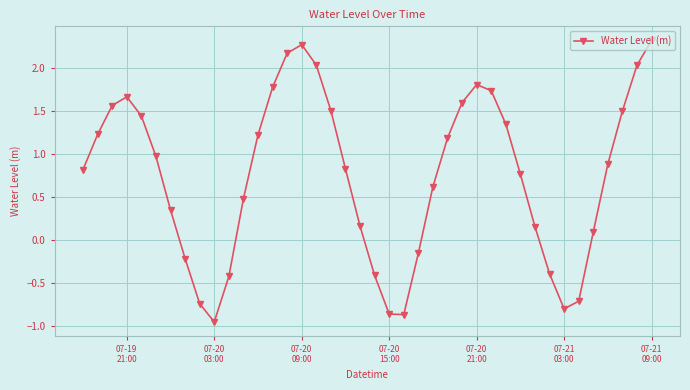

How many points are higher than both their immediate neighbors (excluding endpoints)?

3